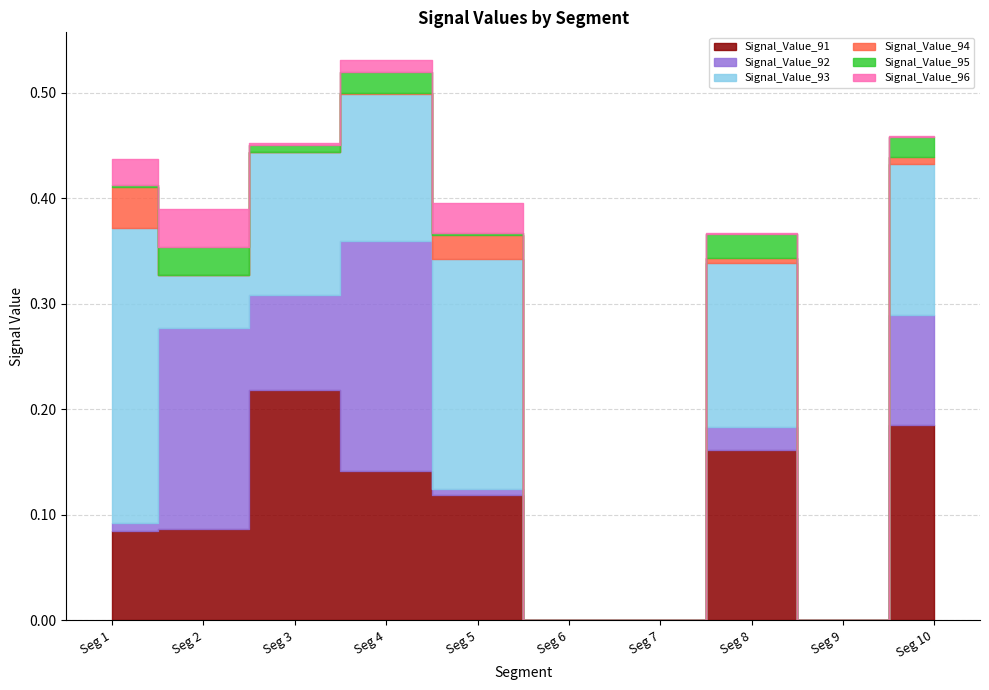

How many series are shown in this chart?

6